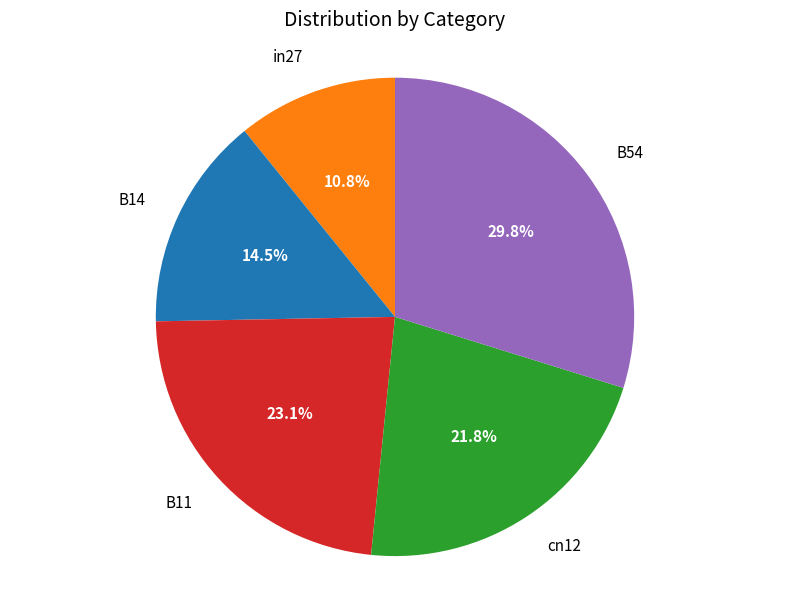

Between B54 and B14, which is larger?

B54